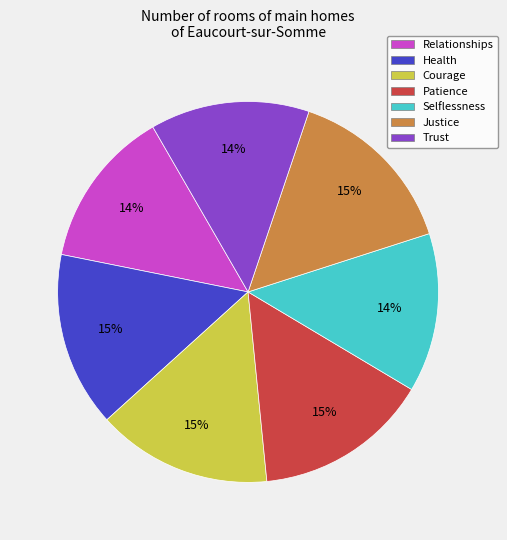

Is the sum of Courage and Patience greater than half?

No